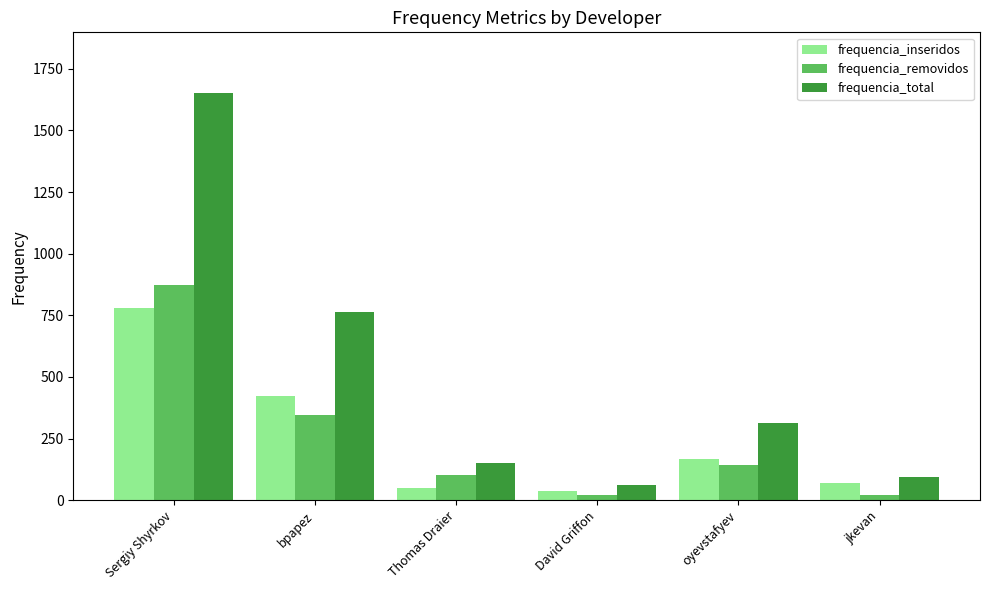

The value of frequencia_removidos at Sergiy Shyrkov is 871. True or false?

True